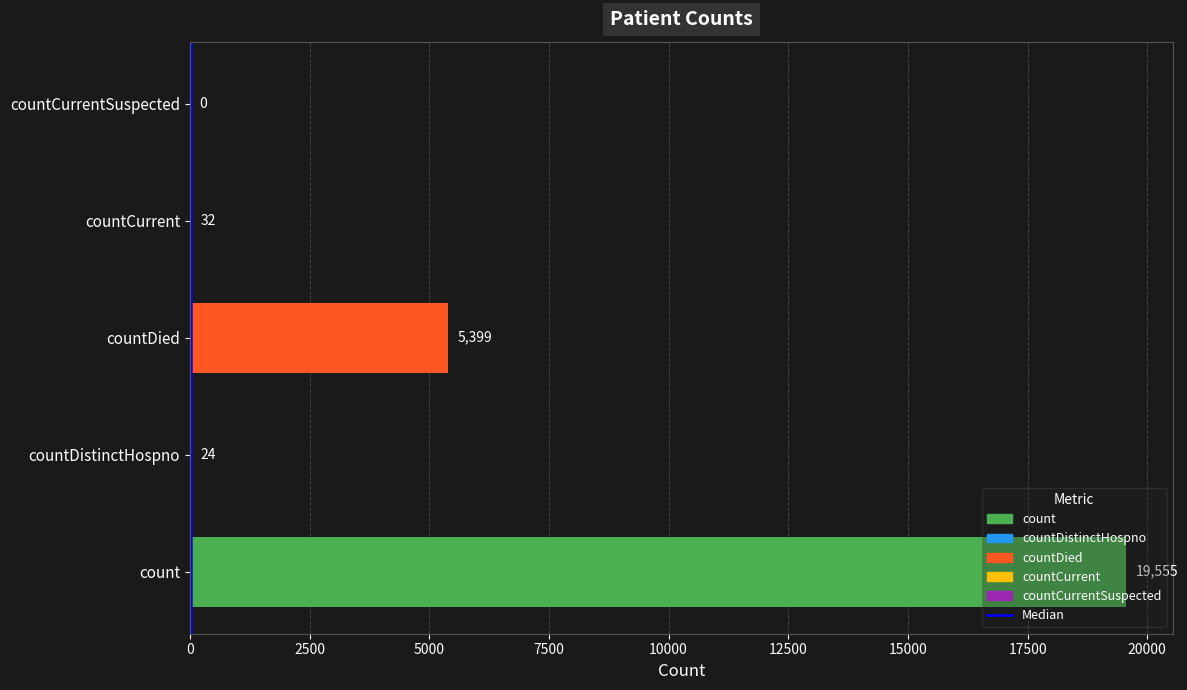

Reading left to right, what are all the values shown in this chart?

19555	24	5399	32	0